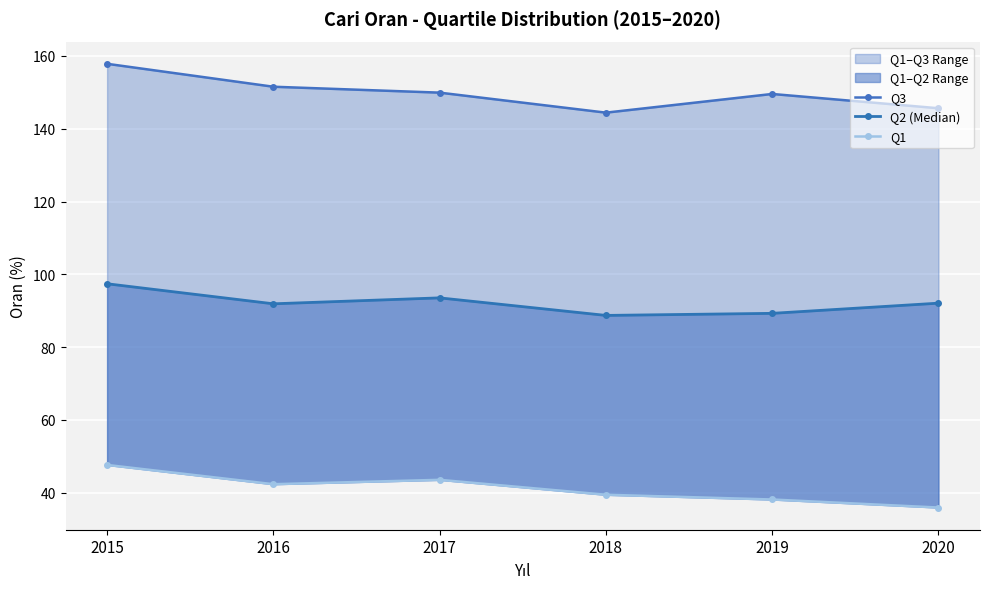

Rank the series at 2018 from lowest to highest value.

Q1, Q2 (Median), Q3